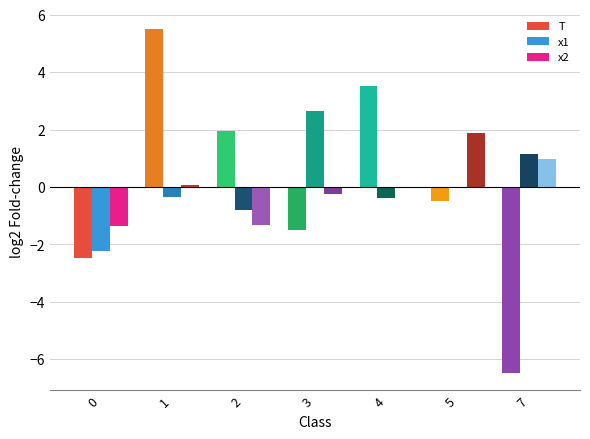

What is the greatest value displayed?

5.5